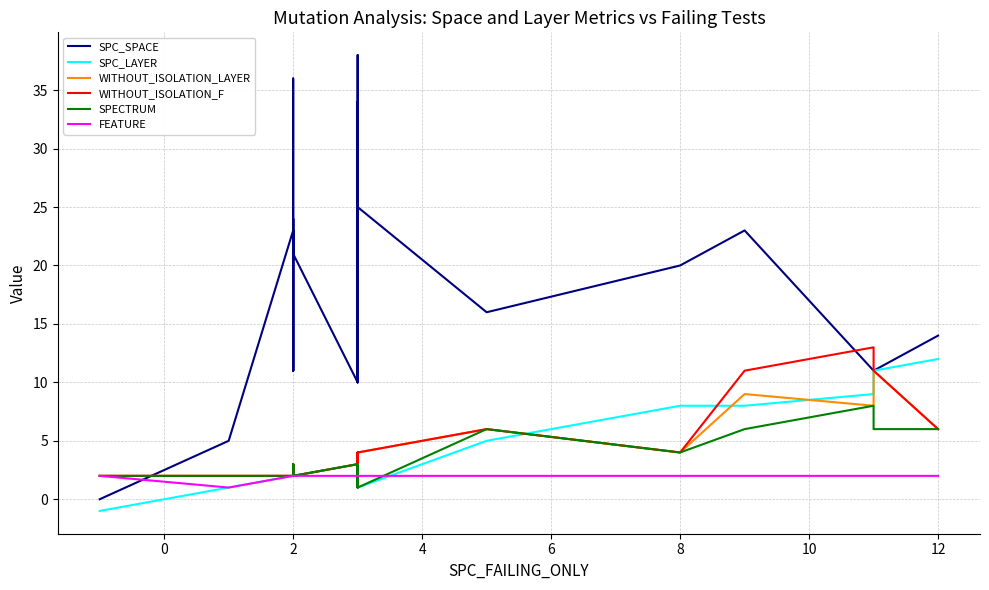

List the series in order of their peak value, lowest first.

FEATURE, SPECTRUM, WITHOUT_ISOLATION_LAYER, SPC_LAYER, WITHOUT_ISOLATION_F, SPC_SPACE